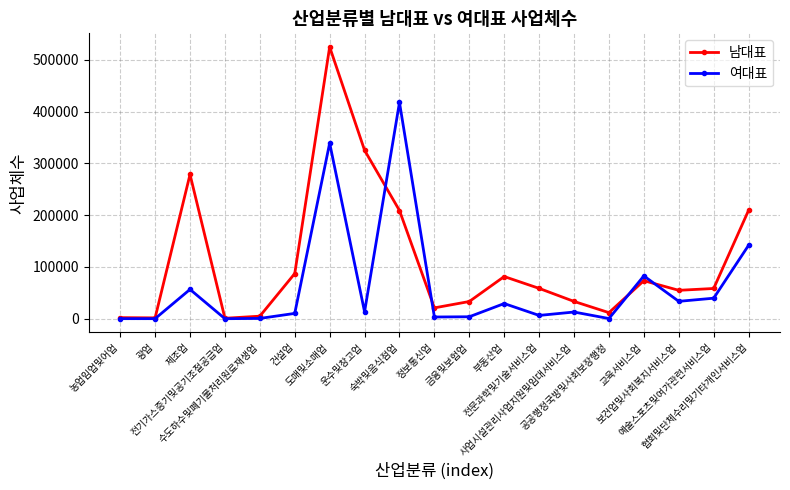

Between 농업임업및어업 and 보건업및사회복지서비스업, which series saw the biggest shift?

남대표